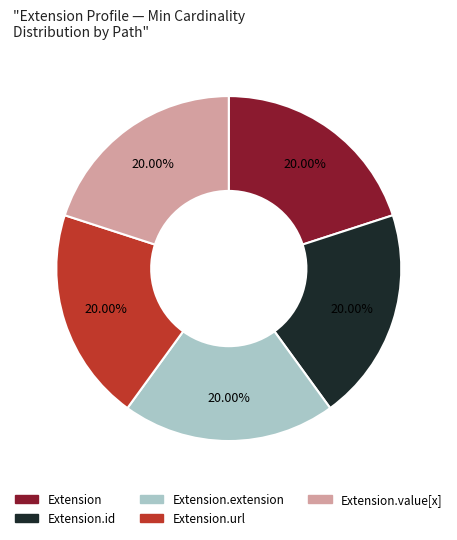

Is there a majority slice in this chart?

No